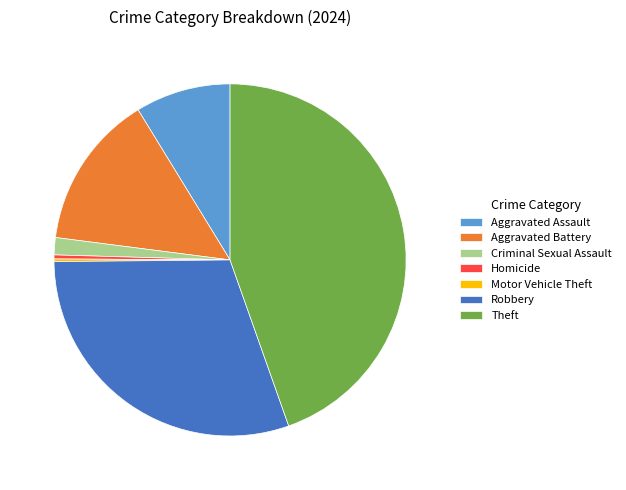

Is there any slice that represents more than half of the pie?

No